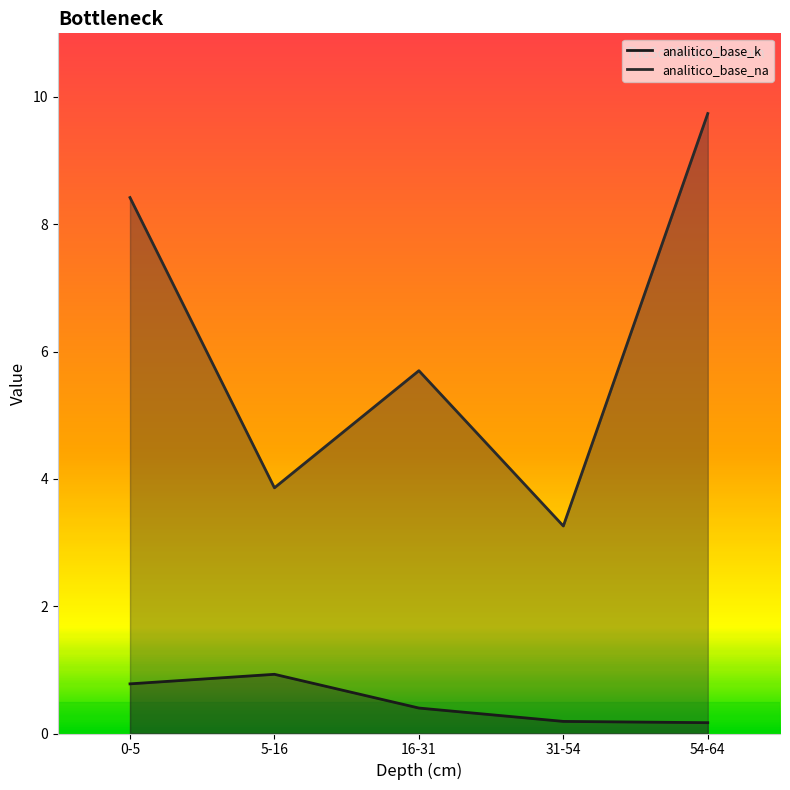

Reading left to right, list all the values displayed in this chart.

analitico_base_k: 0.8	0.9	0.4	0.2	0.2
analitico_base_na: 8.4	3.9	5.7	3.3	9.7